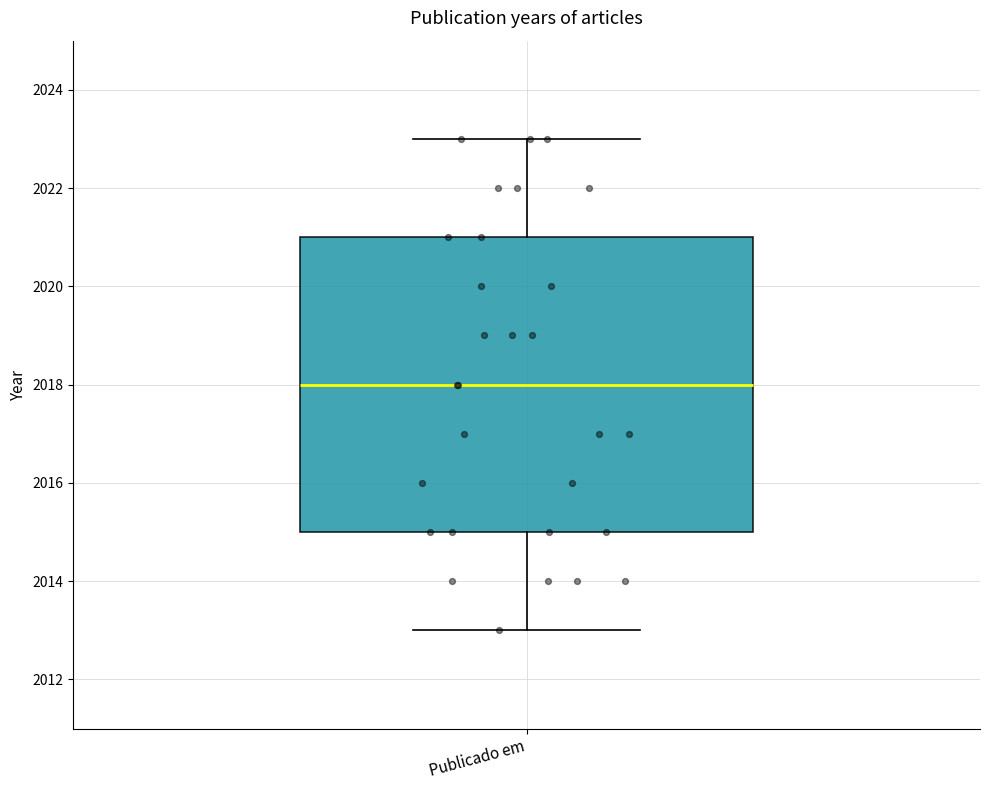

Transcribe this box plot: give where the median line is, the range the box spans, and where the two whiskers end, as read against the y-axis. The values are not printed on the chart, so give them approximately, as read against the axis.

median 2018, box 2015 to 2021, whiskers 2013 to 2023